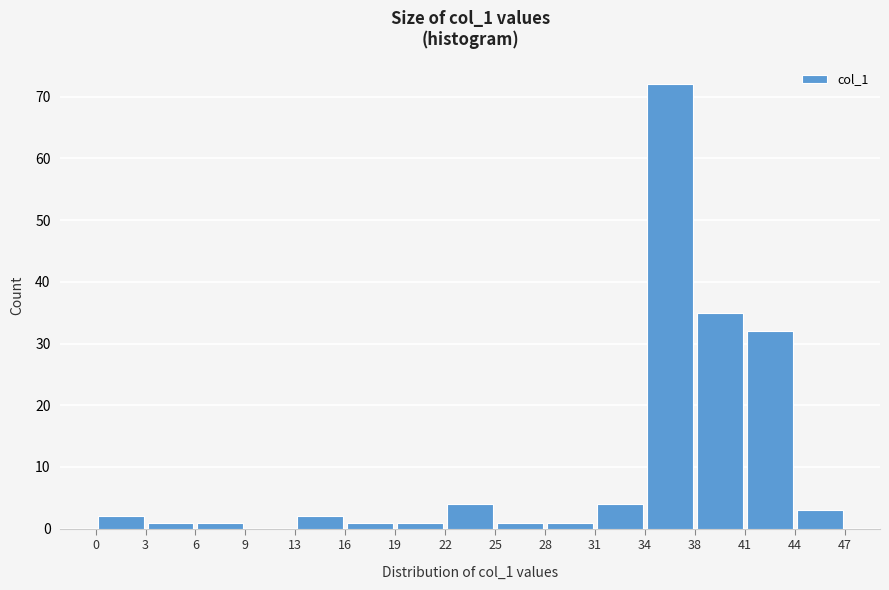

Reading left to right, list every bar in this chart as the range it spans on the x-axis followed by its height. The values are not printed on the chart, so give them approximately, as read against the axis.

0 to 3: 2
3 to 6: 1
6 to 9: 1
9 to 13: 0
13 to 16: 2
16 to 19: 1
19 to 22: 1
22 to 25: 4
25 to 28: 1
28 to 31: 1
31 to 34: 4
34 to 38: 72
38 to 41: 35
41 to 44: 32
44 to 47: 3